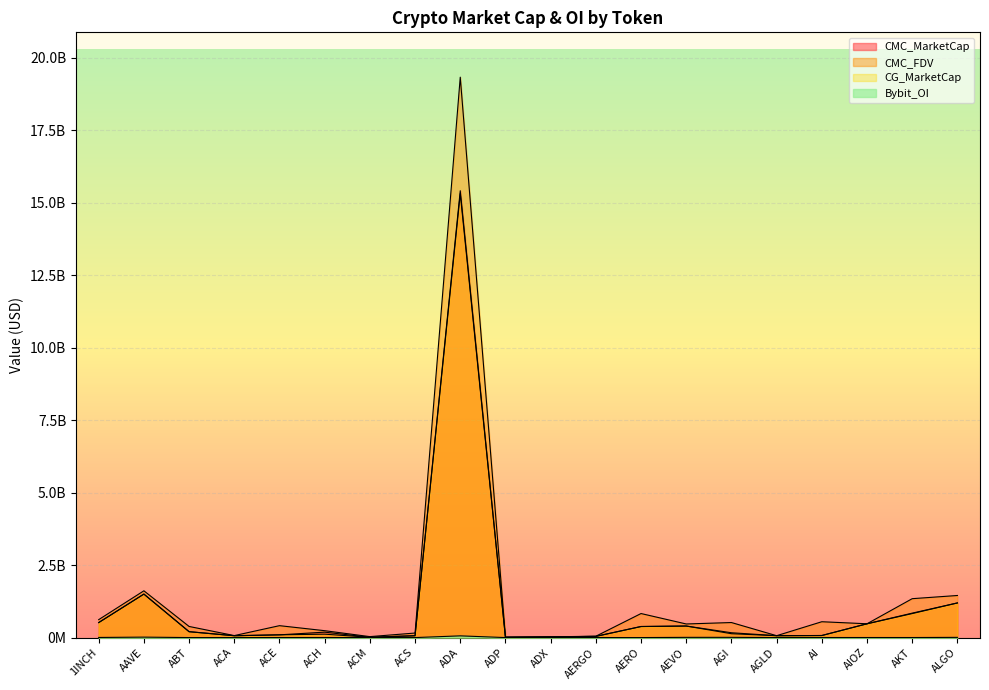

Is it true that CMC_MarketCap equals 105778523.3 at ACS?

False